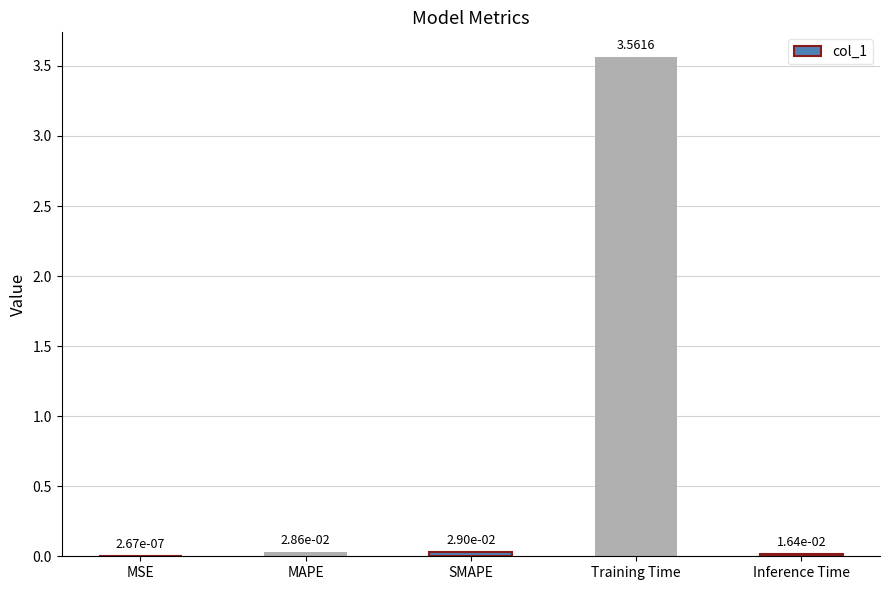

Which category has the highest value across all series?

Training Time